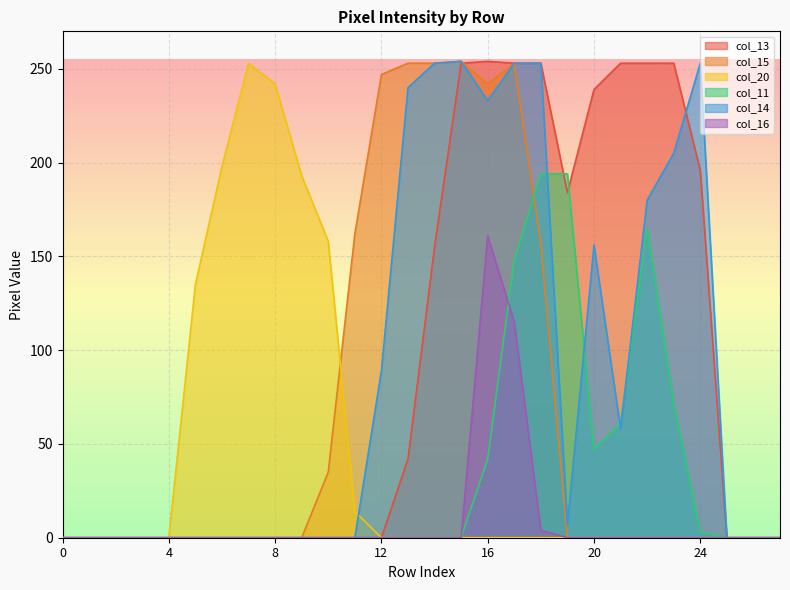

True or false: col_16 has a value of 0 at 23.

True